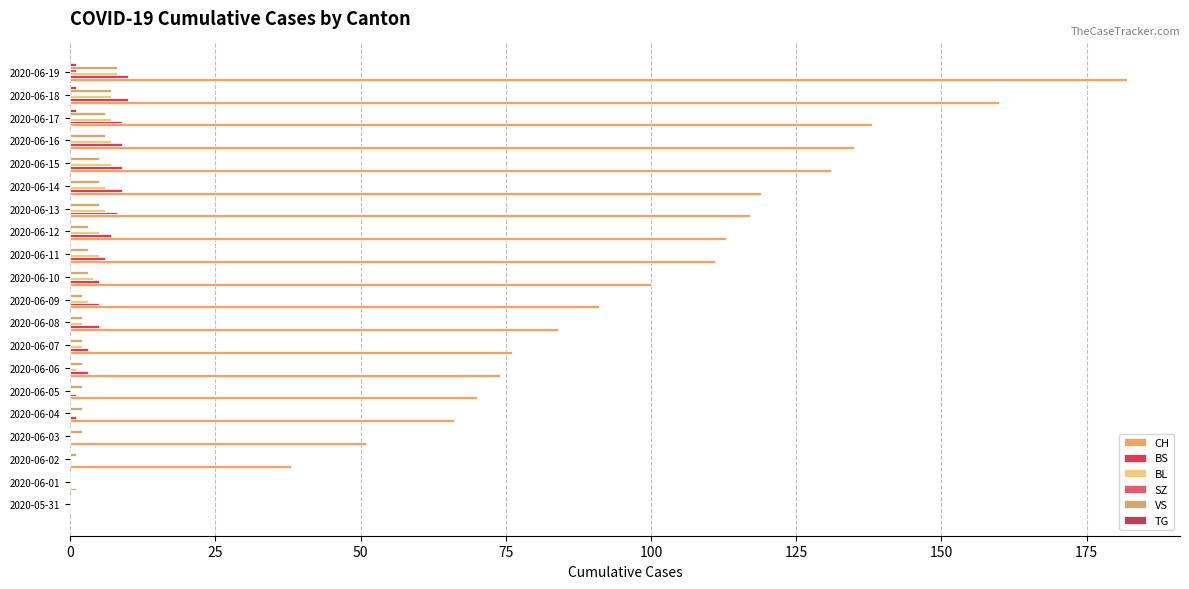

Which series has the largest range (max minus min)?

CH